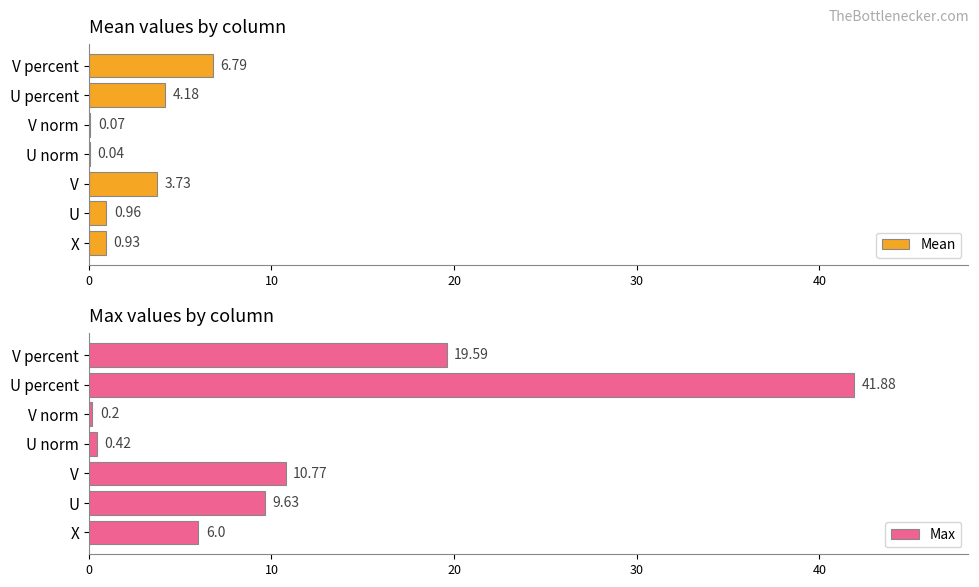

What is the sum of the Max values at V percent and V?

30.4